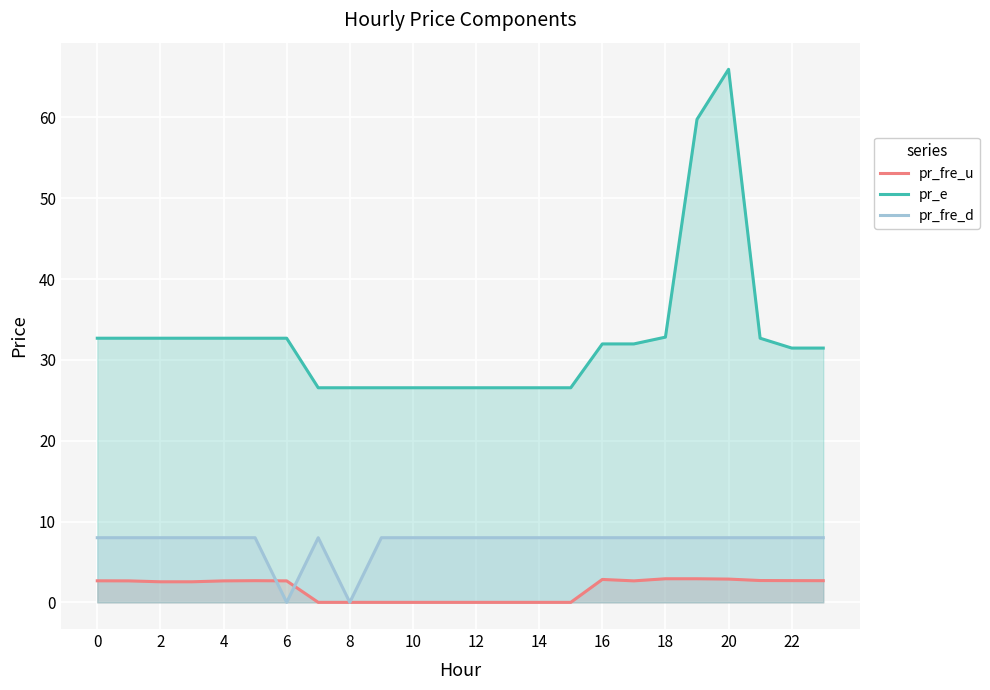

Rank the series at 2 from highest to lowest value.

pr_e, pr_fre_d, pr_fre_u